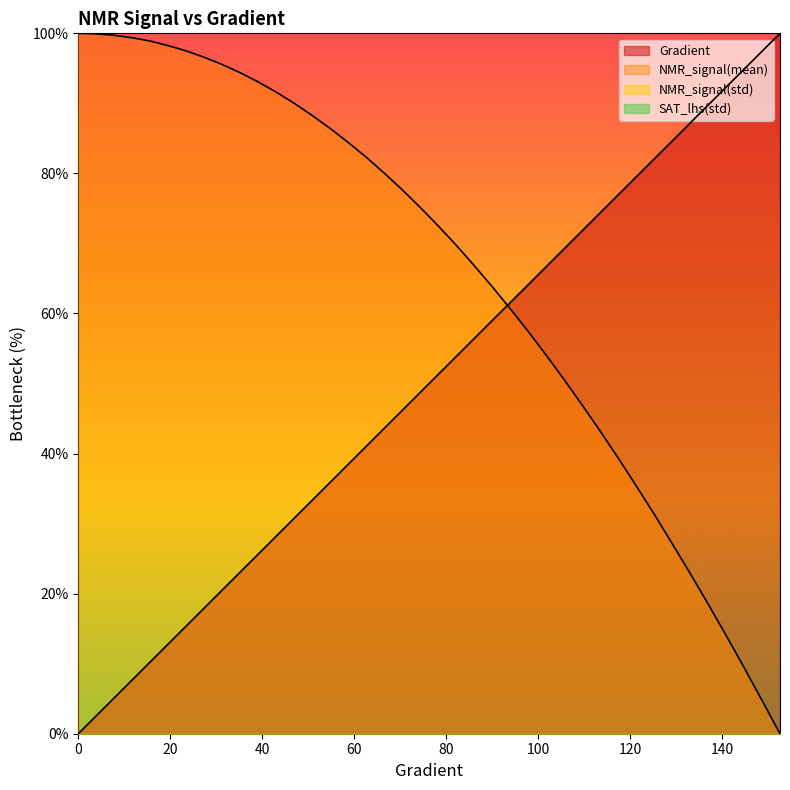

What is the difference between the second highest and minimum values in the NMR_signal(mean) series?

99.9